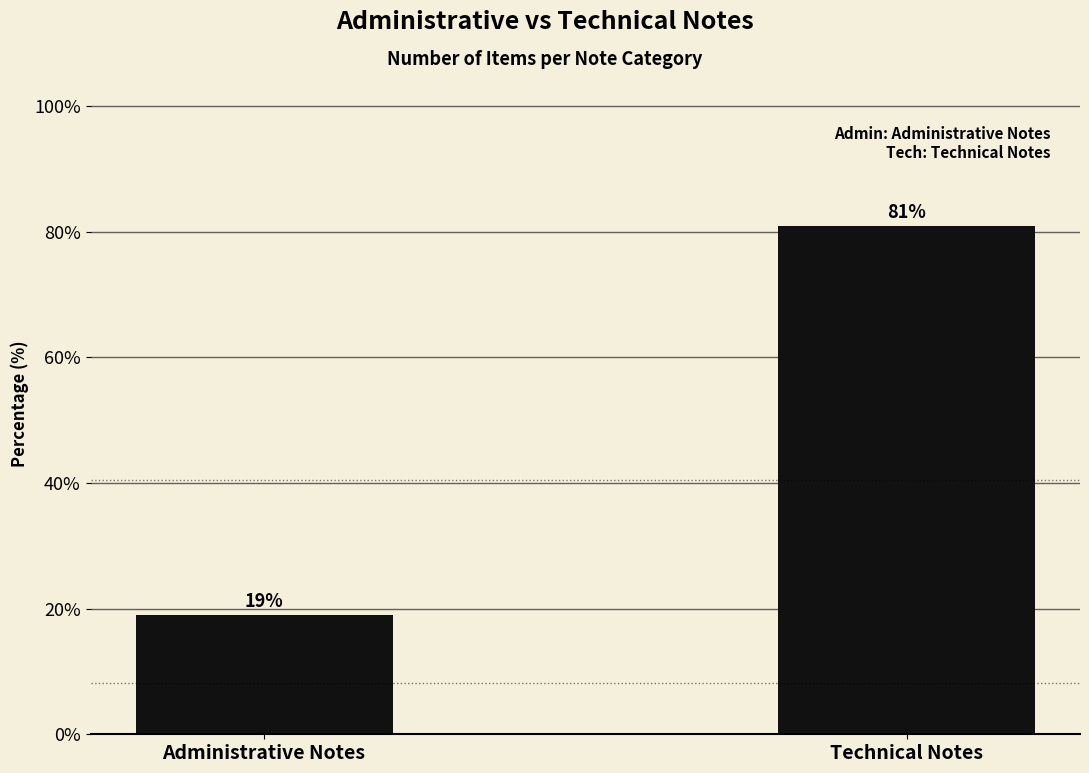

Reading right to left, transcribe all the data shown in this chart.

81.0	19.0